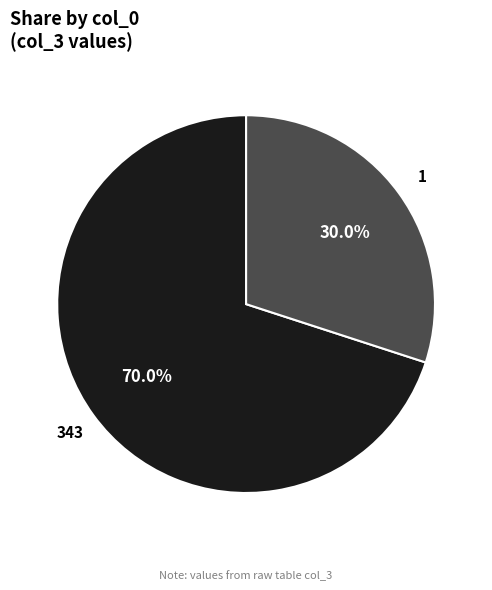

Is there a majority slice in this chart?

Yes